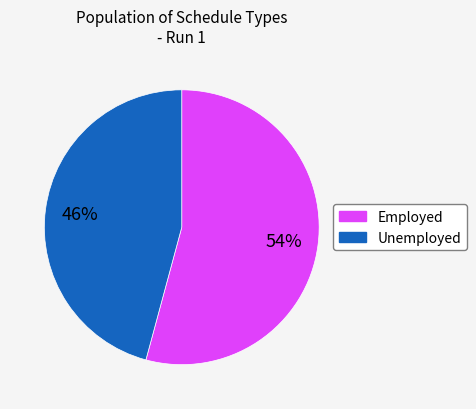

Does any single category account for the majority?

Yes